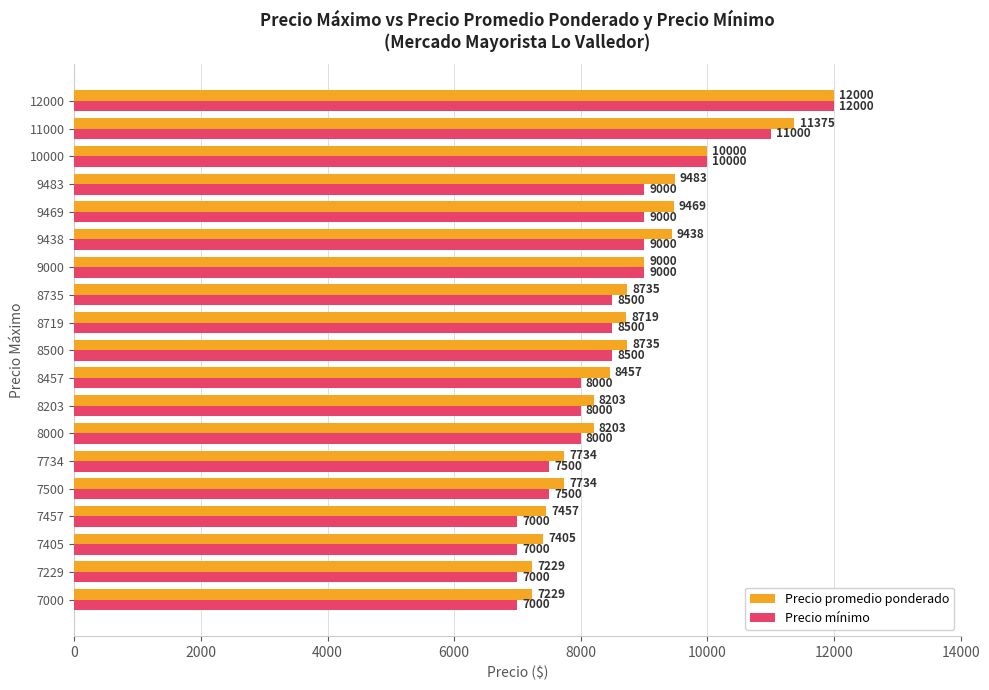

At how many categories does at least one series exceed 7863?

13